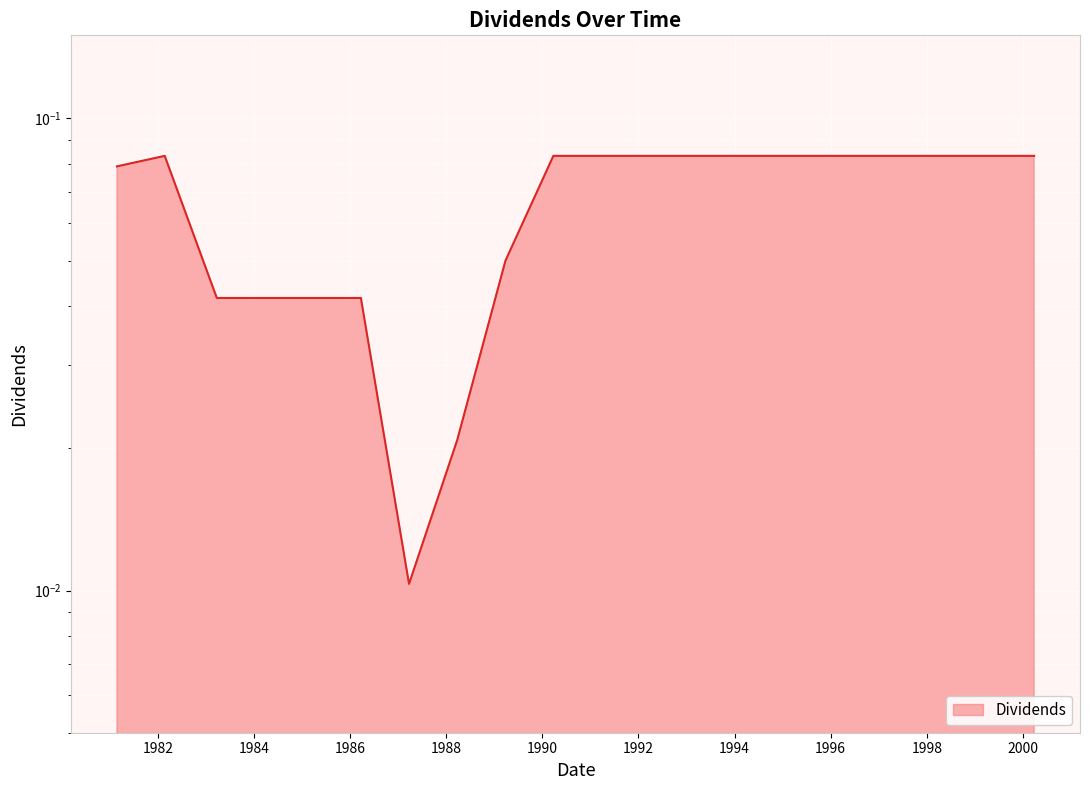

What is the sum of all values?

1.3